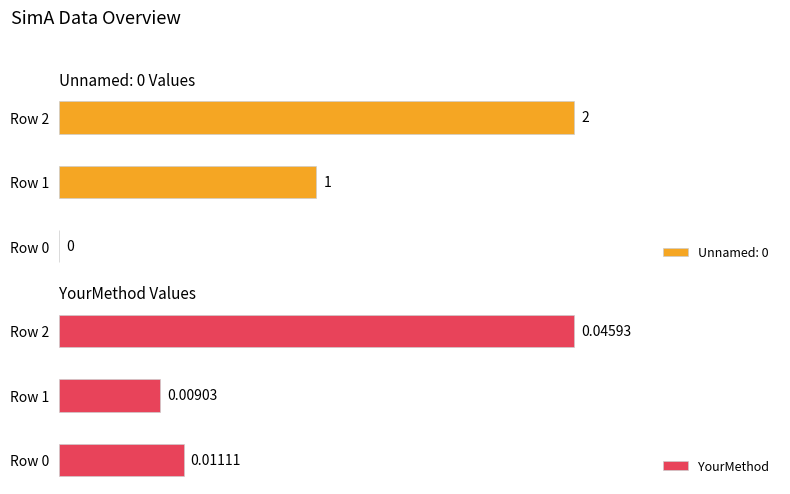

Which has a higher value, 2 or 0?

2